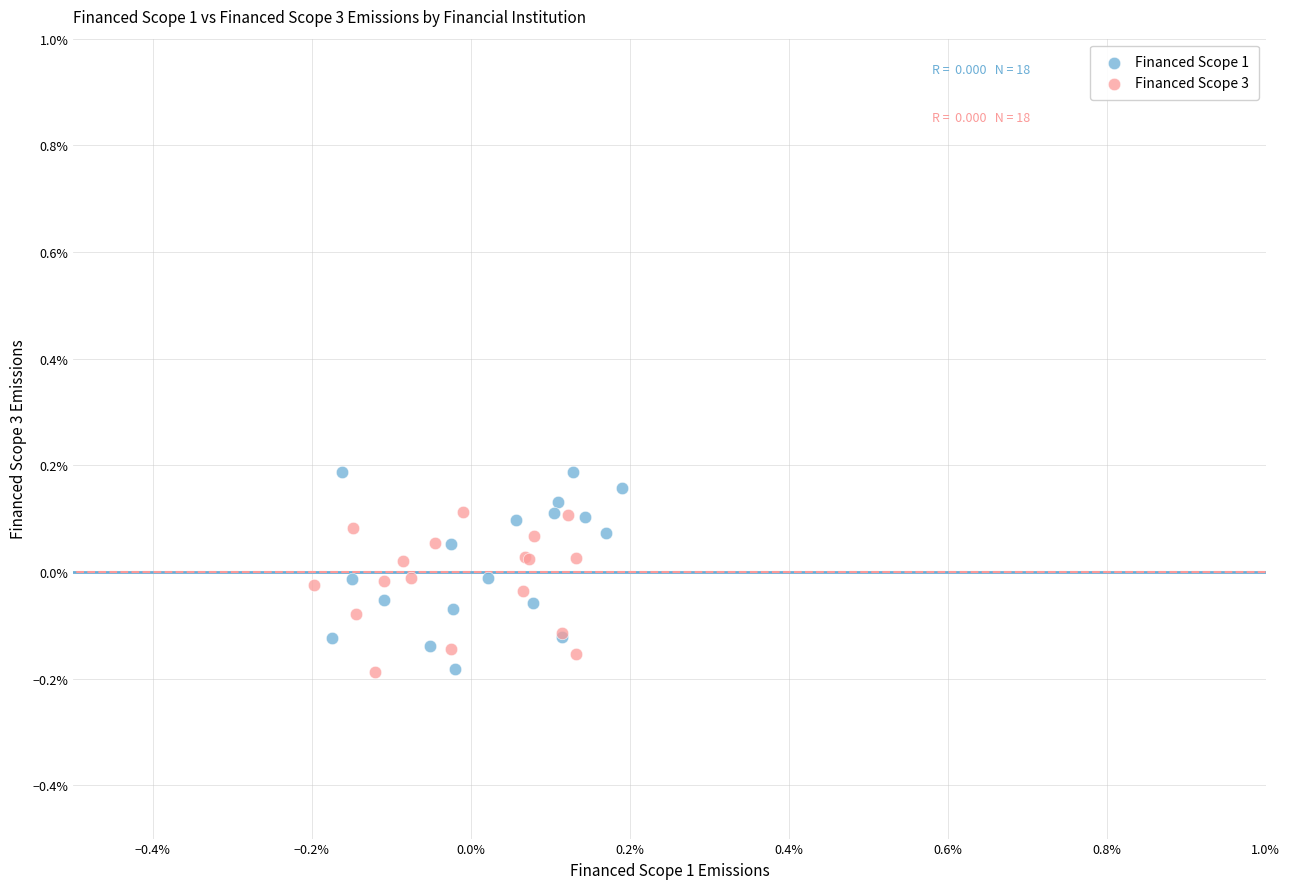

Which series contains the highest Y value?

Financed Scope 1